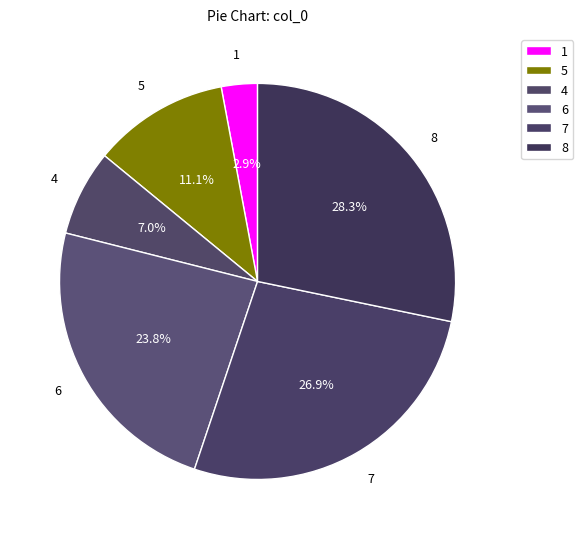

Which category has the smallest portion of the pie?

1